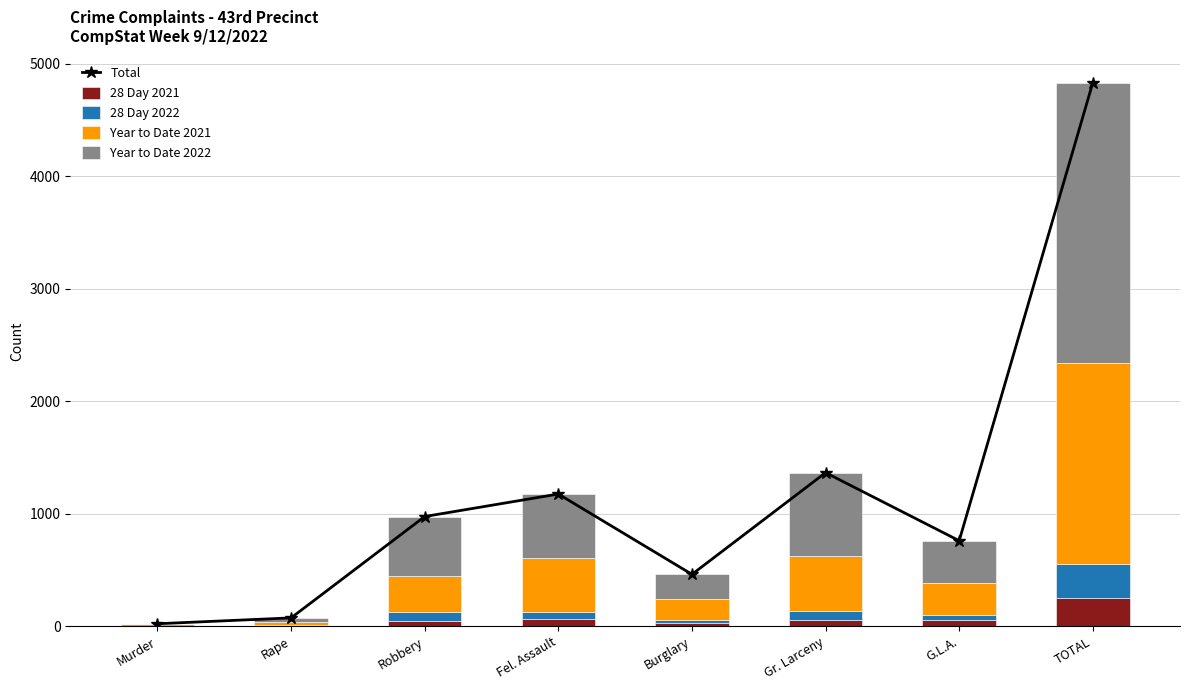

What is the difference between the maximum and minimum values in the Total series?

4810